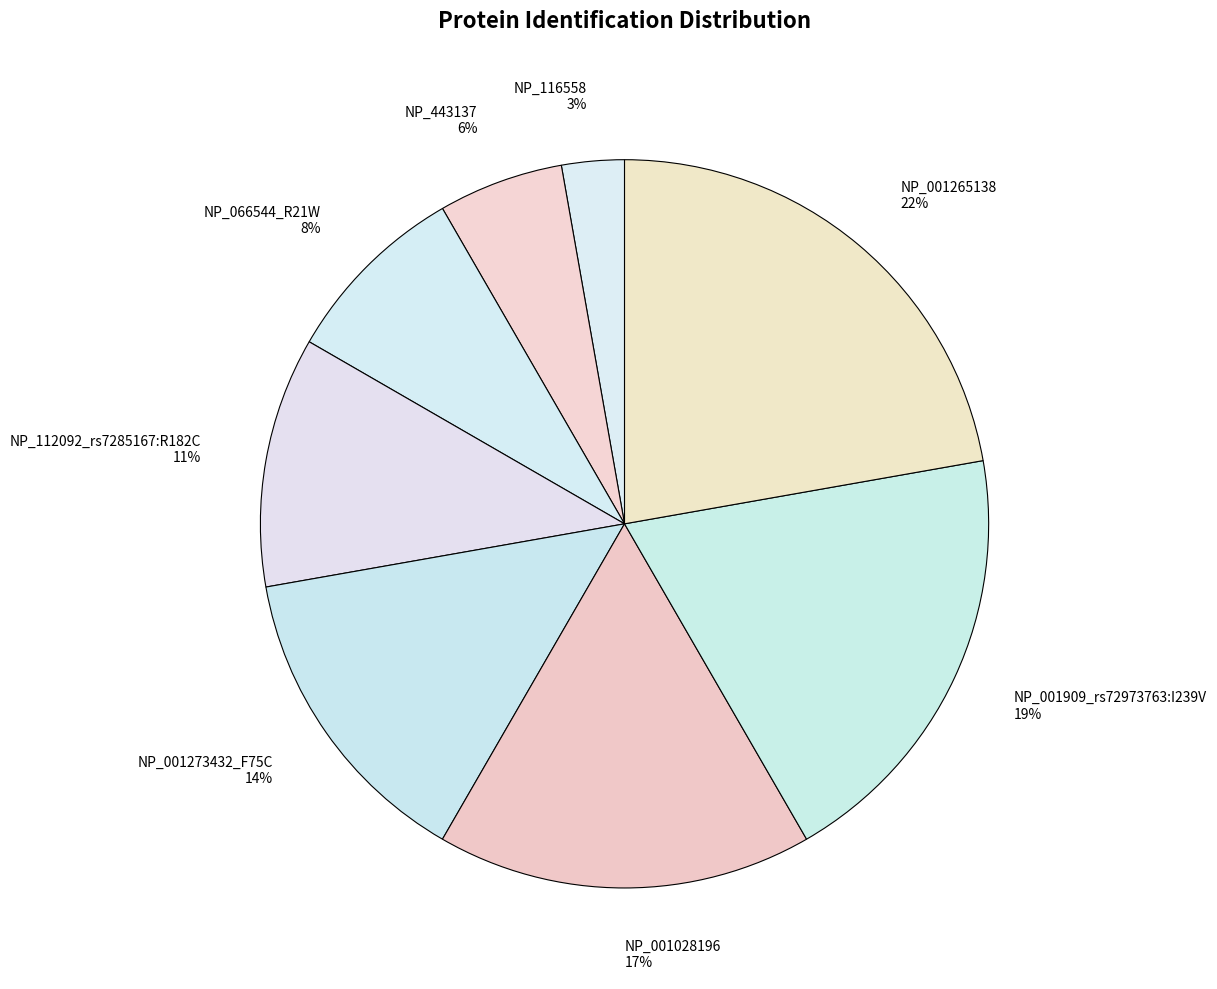

How many slices are in this pie chart?

8